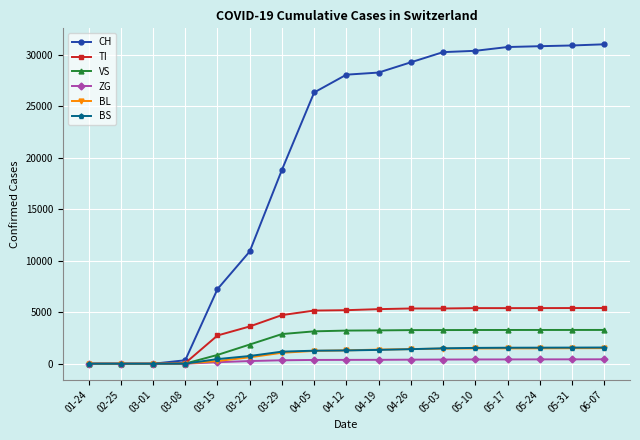

At how many categories does at least one series exceed 6598?

13